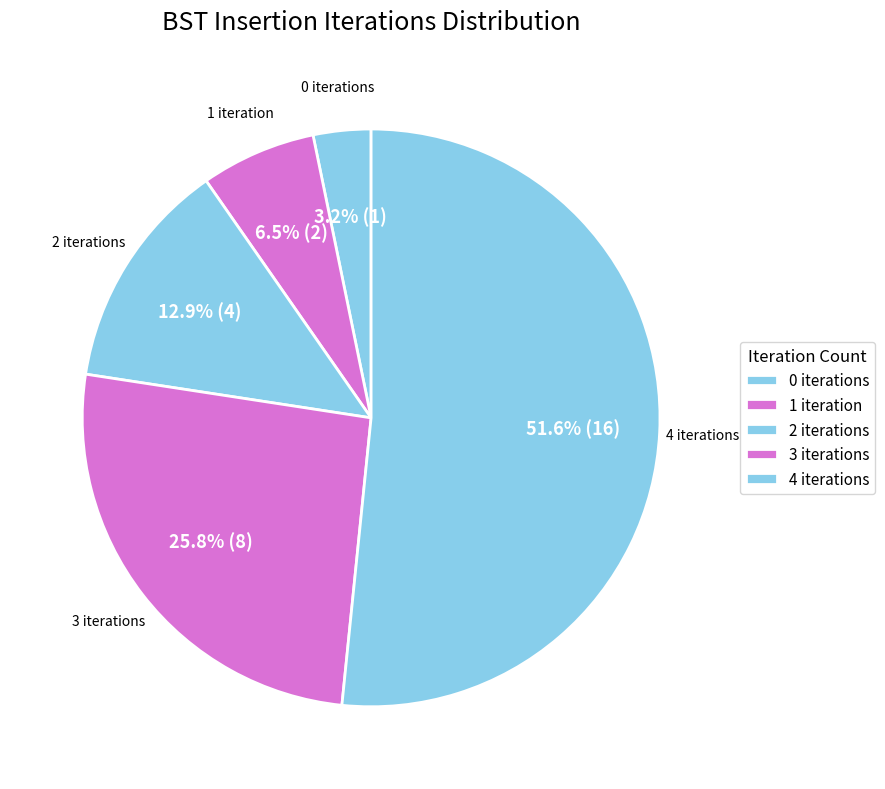

How many slices are in this pie chart?

5